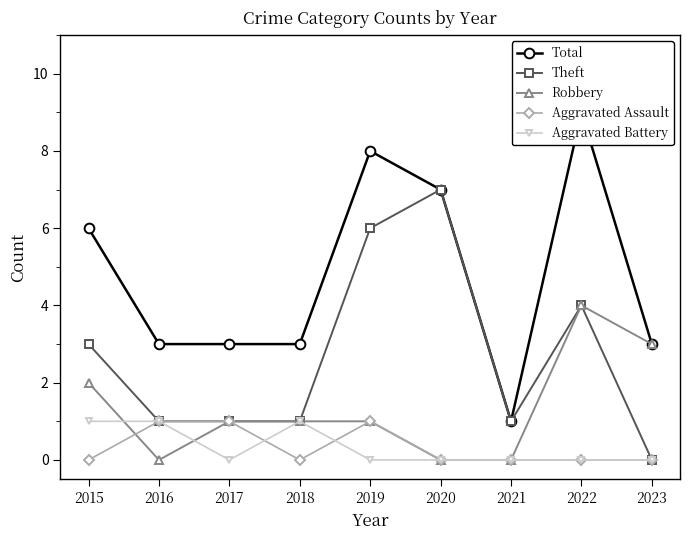

What is the difference between the second highest and second lowest values in the Theft series?

5